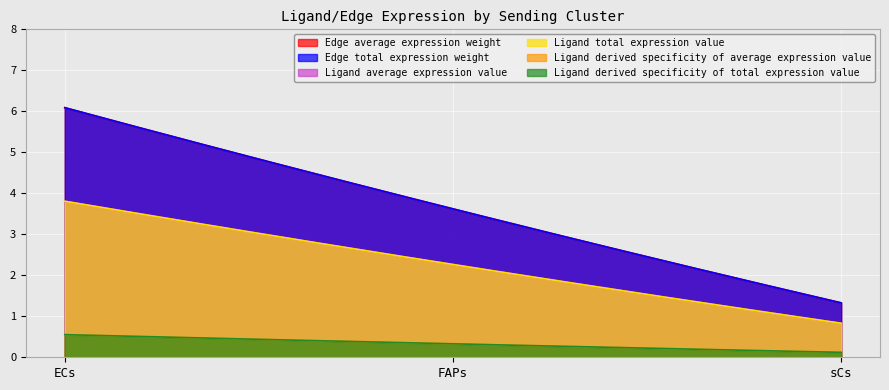

Where is Edge total expression weight nearest to the value 3?

FAPs